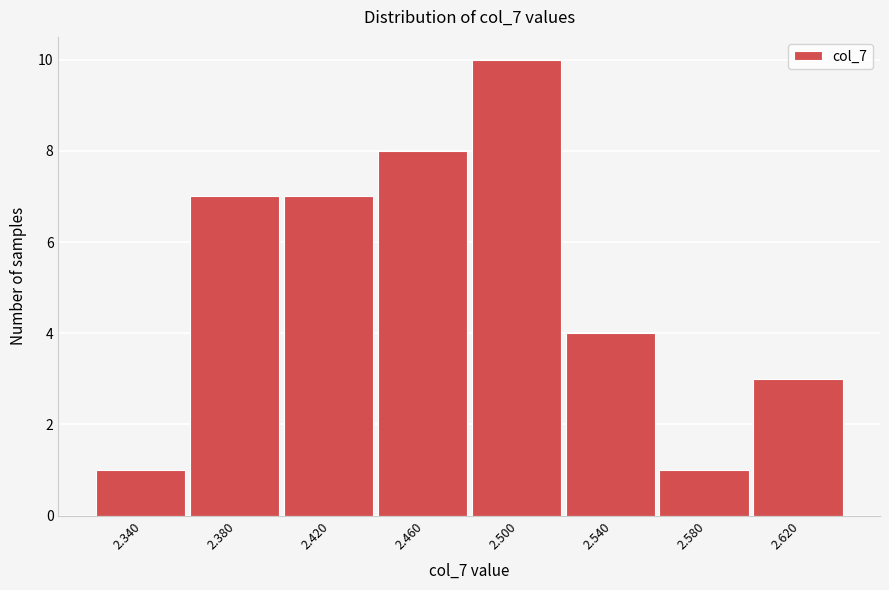

Reading left to right, list every bar in this chart as the range it spans on the x-axis followed by its height. The values are not printed on the chart, so give them approximately, as read against the axis.

2.32 to 2.36: 1
2.36 to 2.40: 7
2.40 to 2.44: 7
2.44 to 2.48: 8
2.48 to 2.52: 10
2.52 to 2.56: 4
2.56 to 2.60: 1
2.60 to 2.64: 3